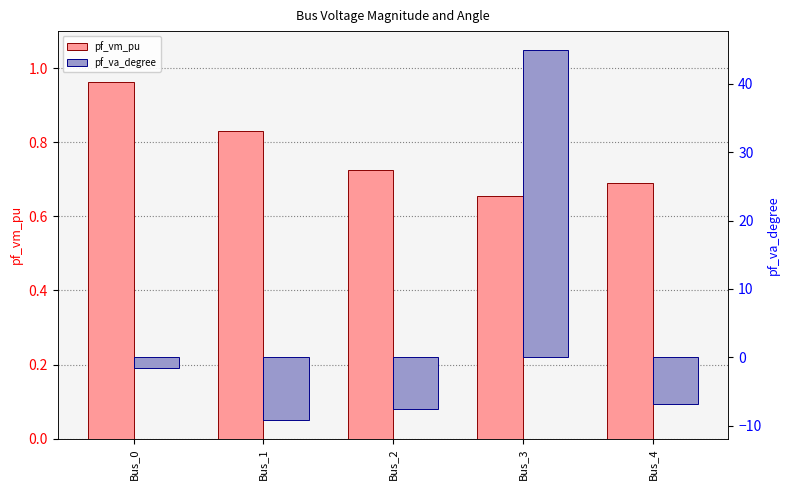

How many pf_vm_pu values are between 0 and 1?

5